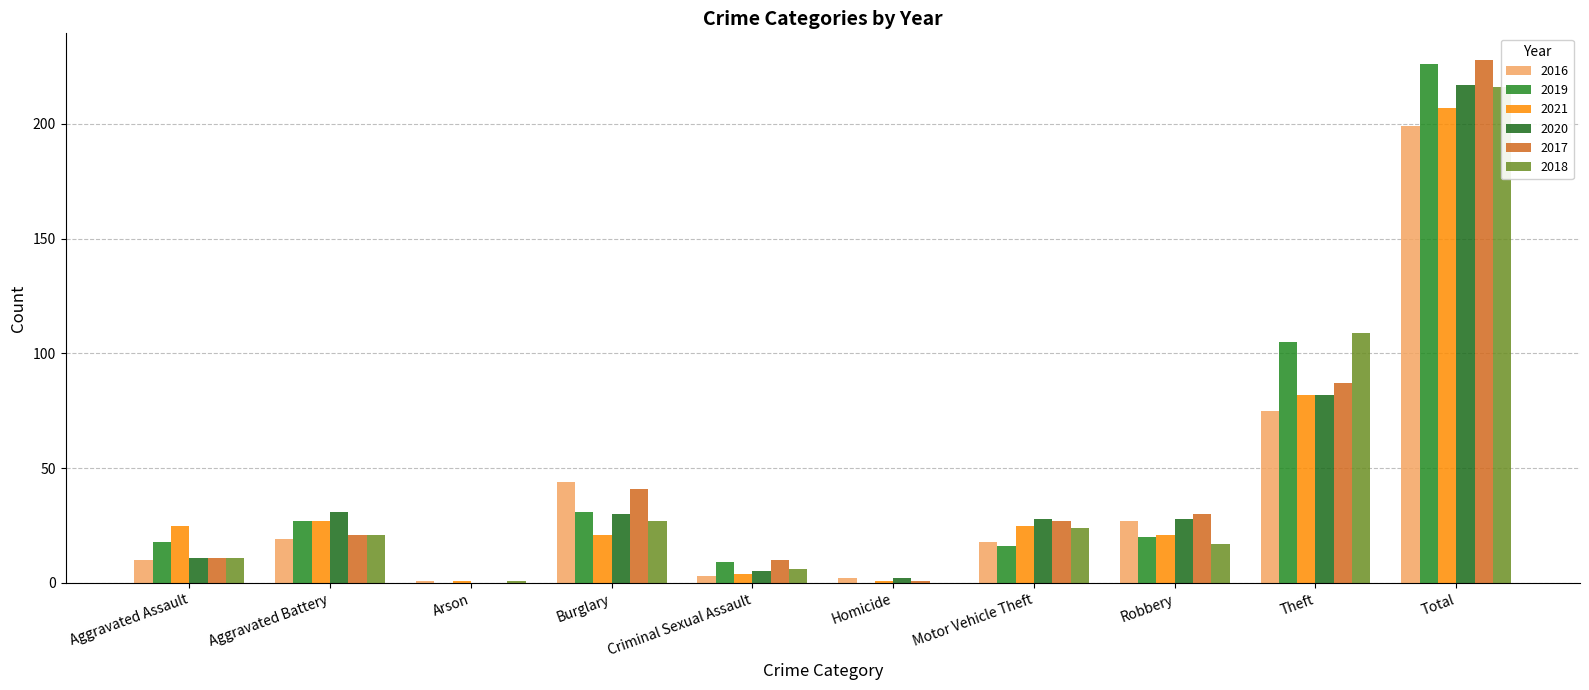

Which series changed the most between Criminal Sexual Assault and Total?

2017